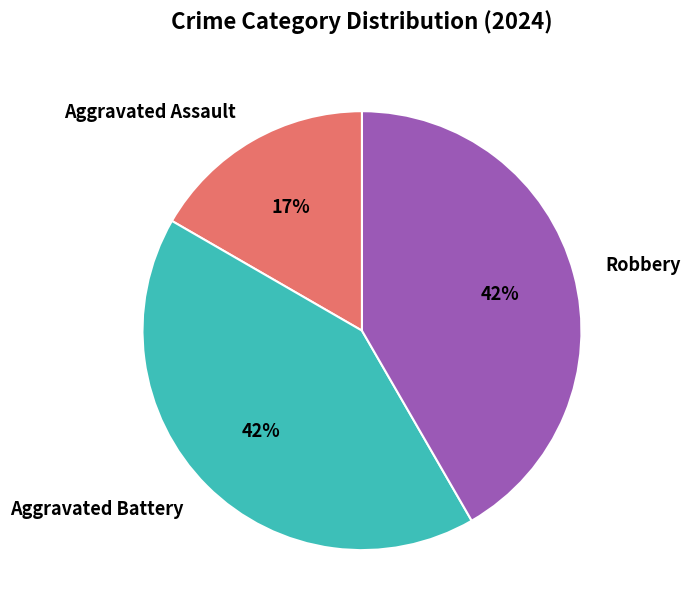

Is Aggravated Battery the majority of the pie?

No